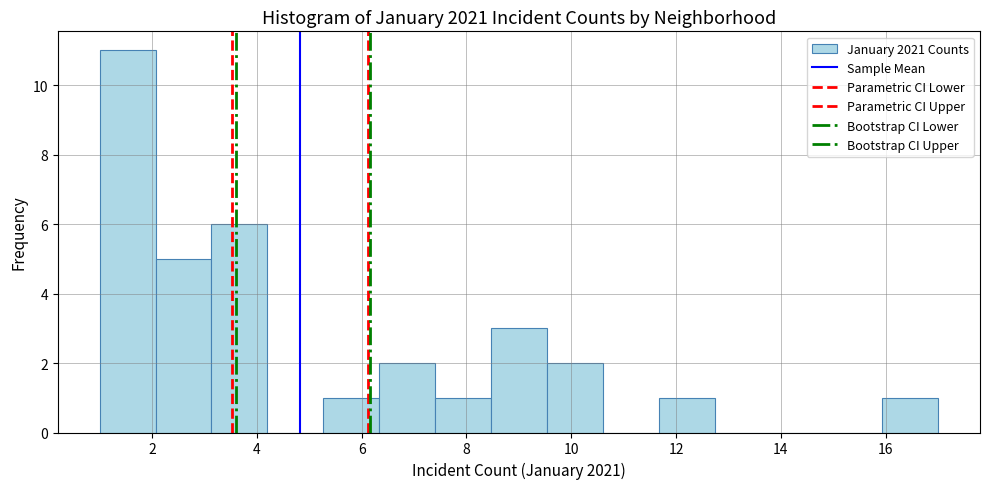

Over which range of the x-axis is the bar tallest?

1.0 to 2.0